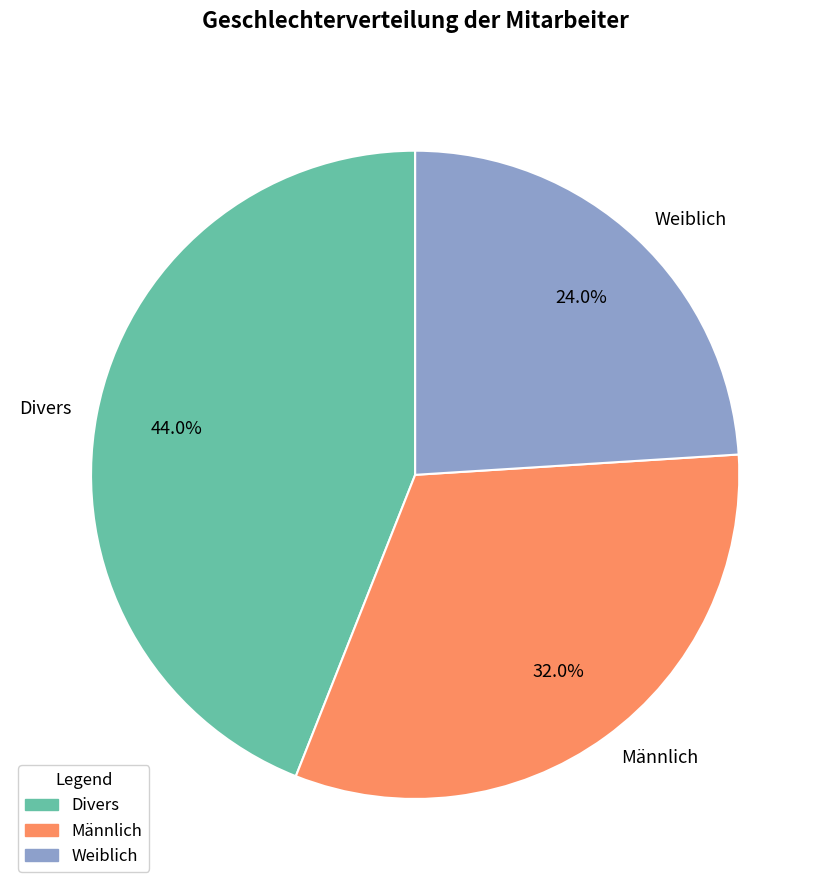

Is Männlich the majority of the pie?

No